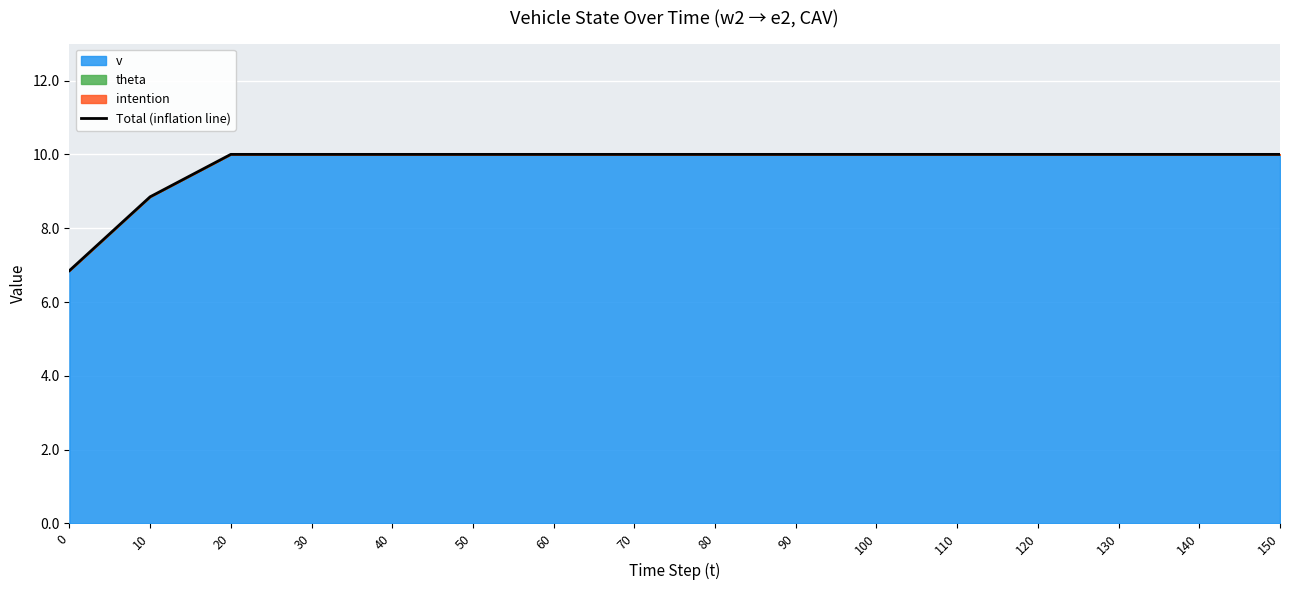

Reading left to right, what are all the values shown in this chart?

0=6.8	10=8.8	20=10.0	30=10.0	40=10.0	50=10.0	60=10.0	70=10.0	80=10.0	90=10.0	100=10.0	110=10.0	120=10.0	130=10.0	140=10.0	150=10.0